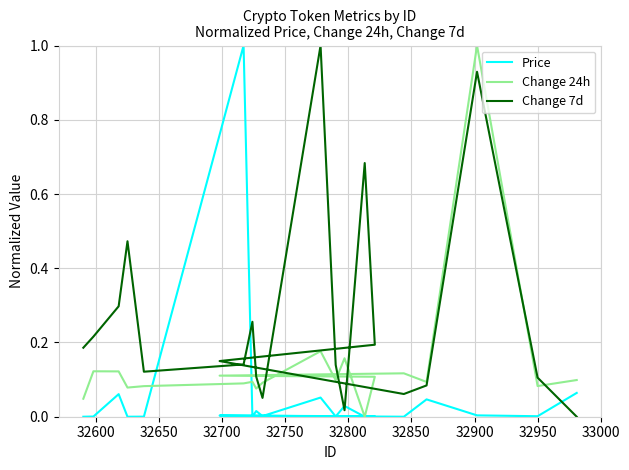

Which series has the largest total across all categories?

Change 7d